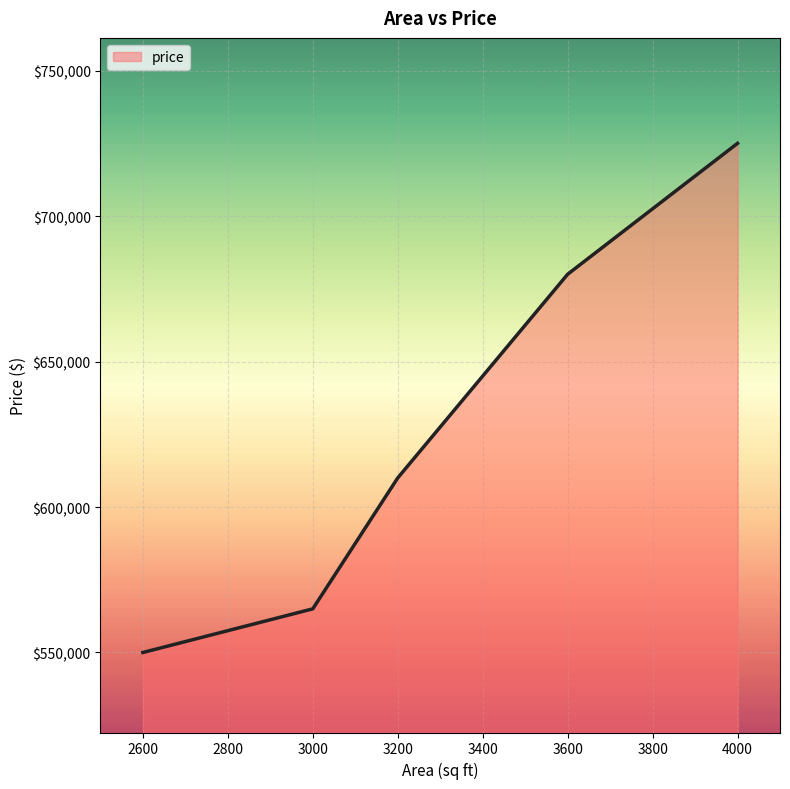

What is the approximate value at 3000?

565000